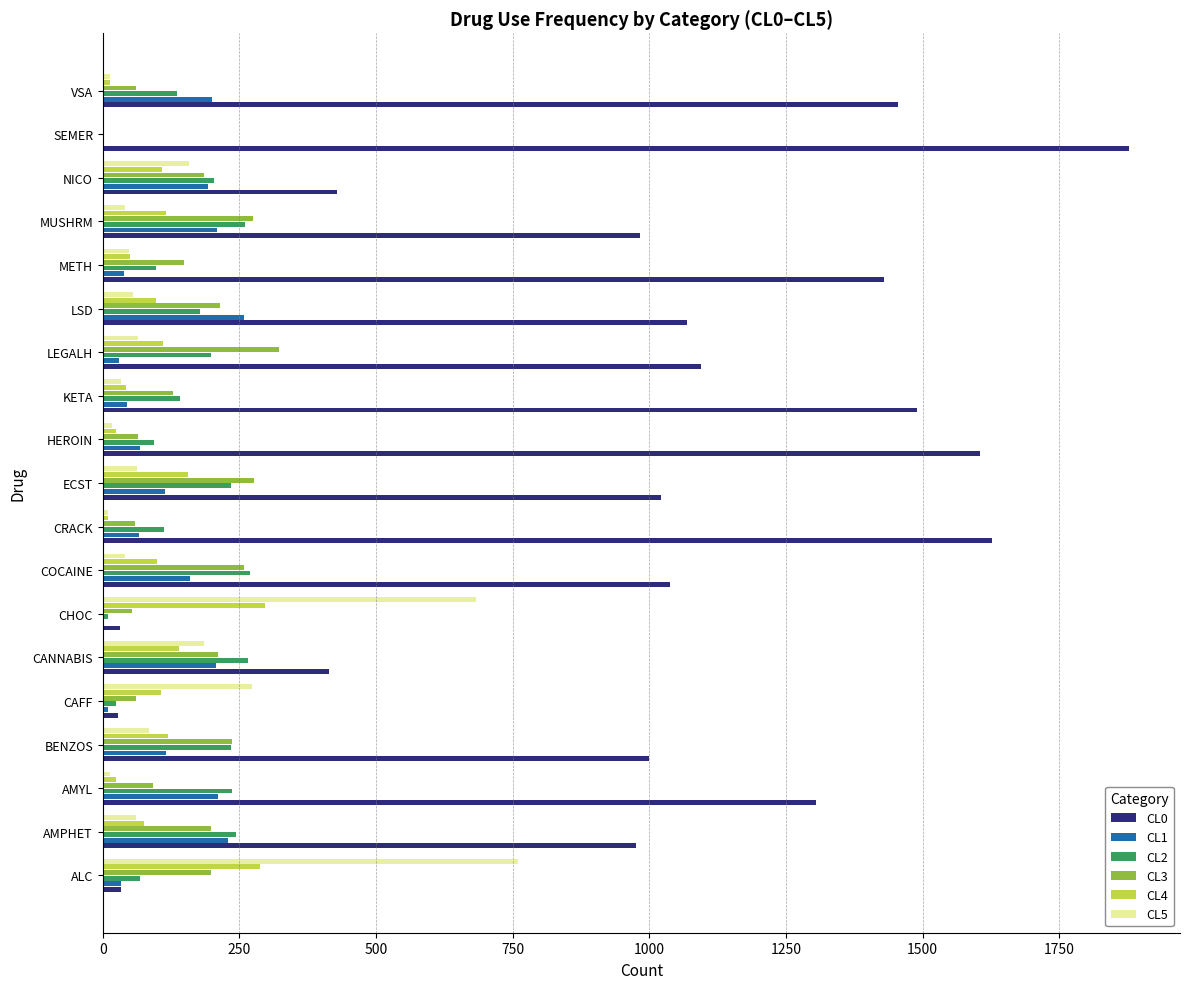

True or false: CL5 has a value of 683 at CHOC.

True